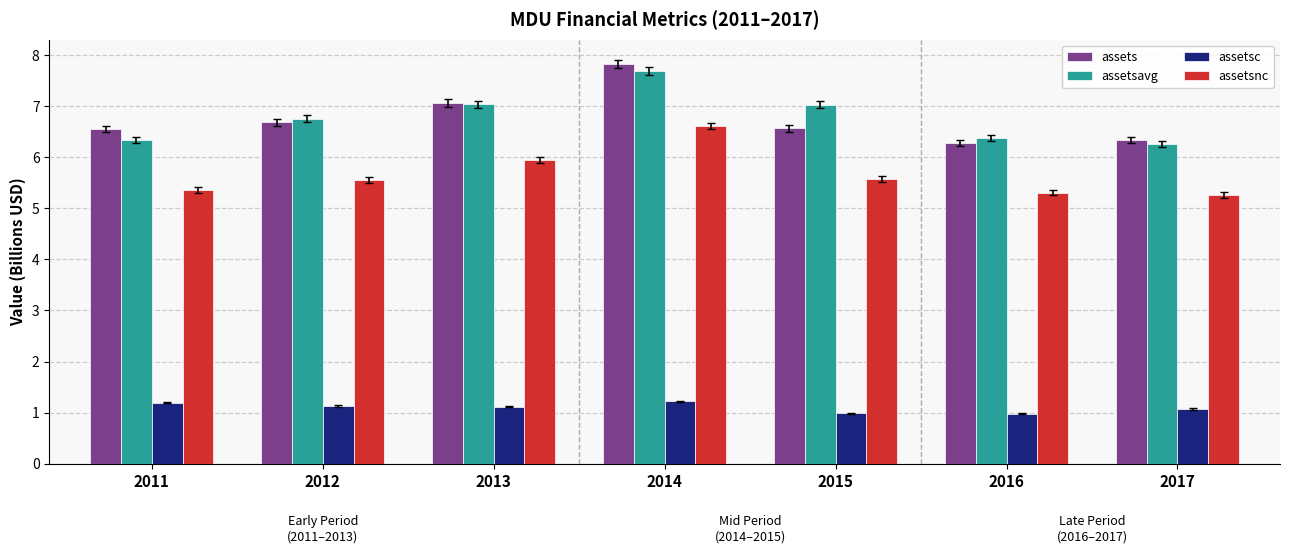

How many bars are there in each group?

4